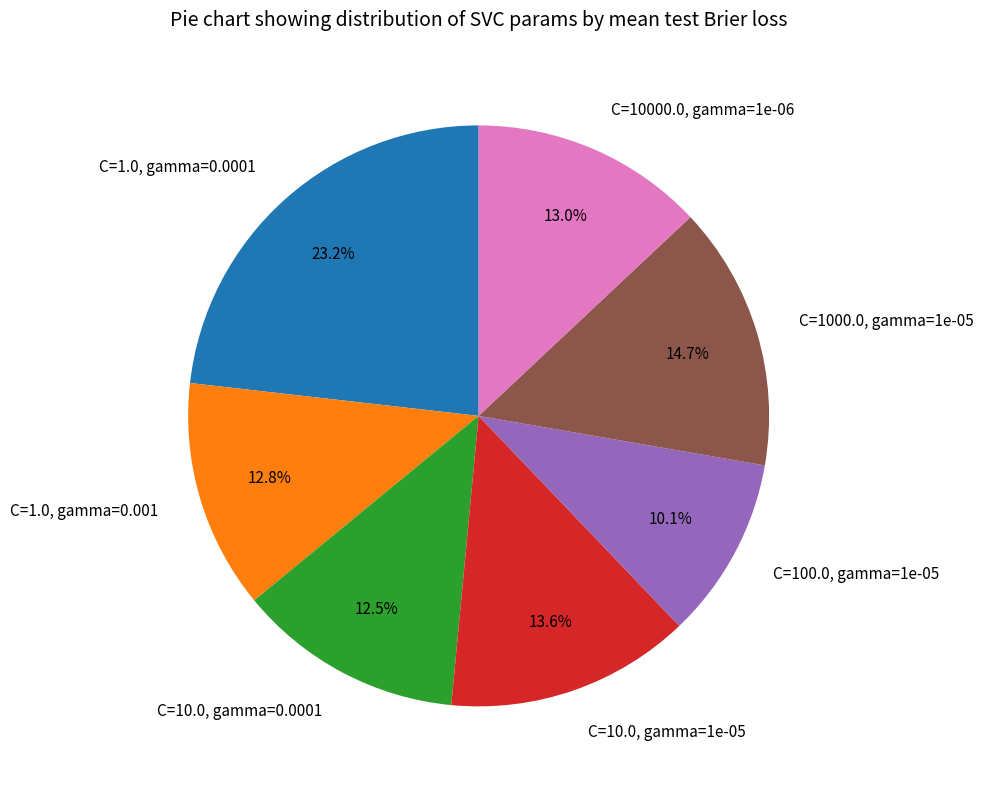

What is the smallest slice in the pie chart?

C=100.0, gamma=1e-05